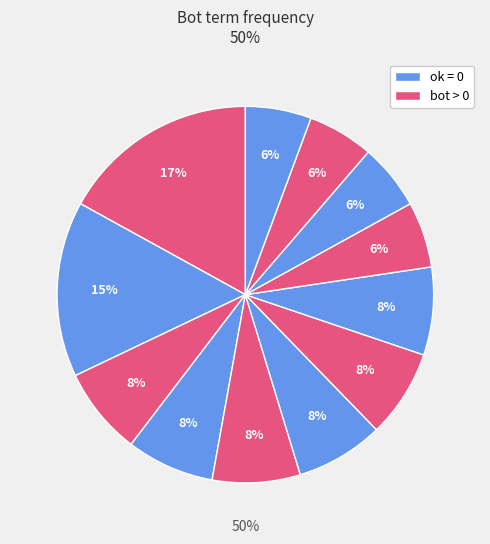

Count the number of slices in the pie.

12